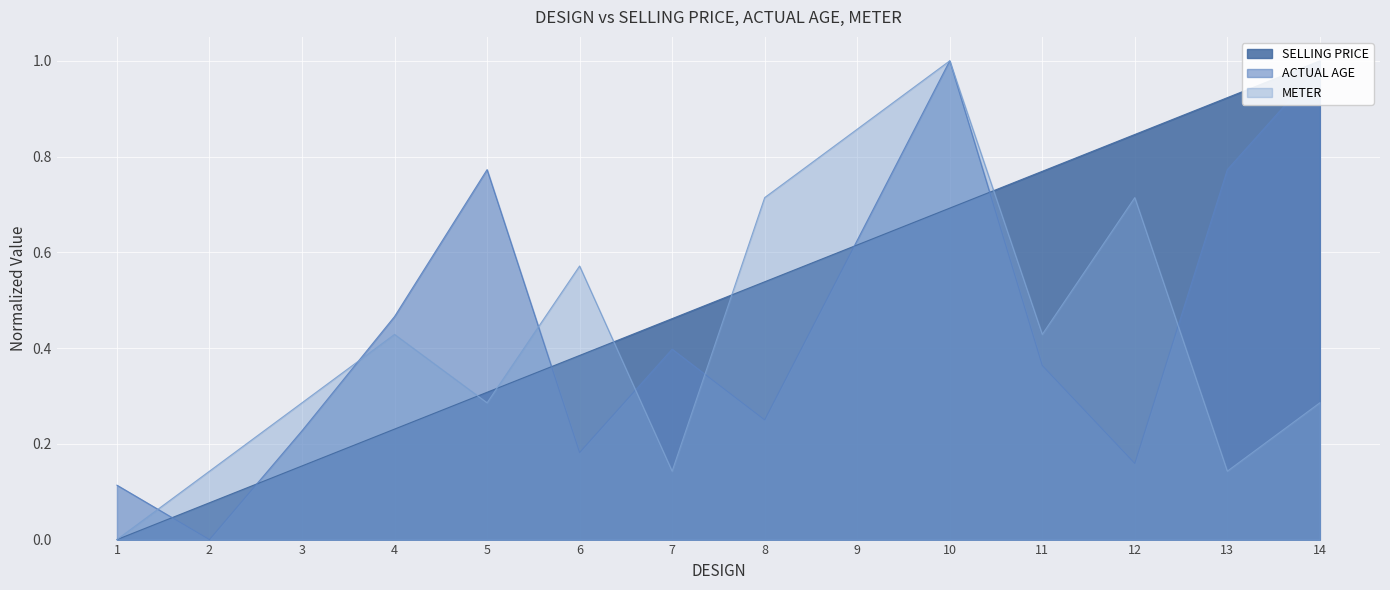

Read the METER value at 6.

0.6